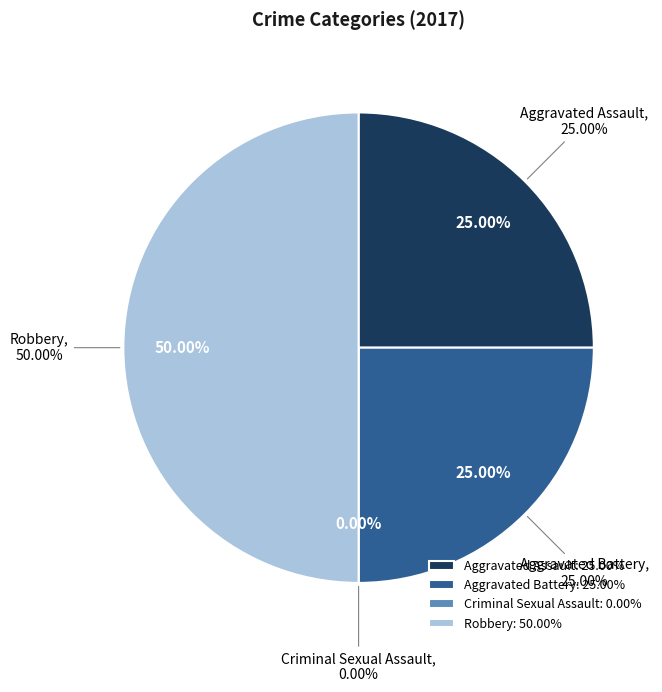

Combined, do Aggravated Assault and Robbery account for over 50%?

Yes